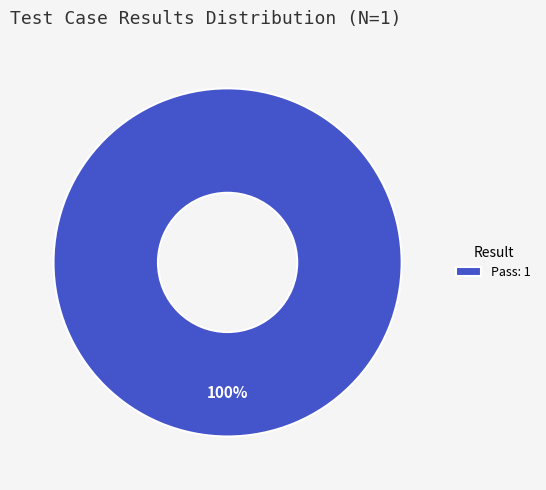

What is the majority slice?

Pass: 1